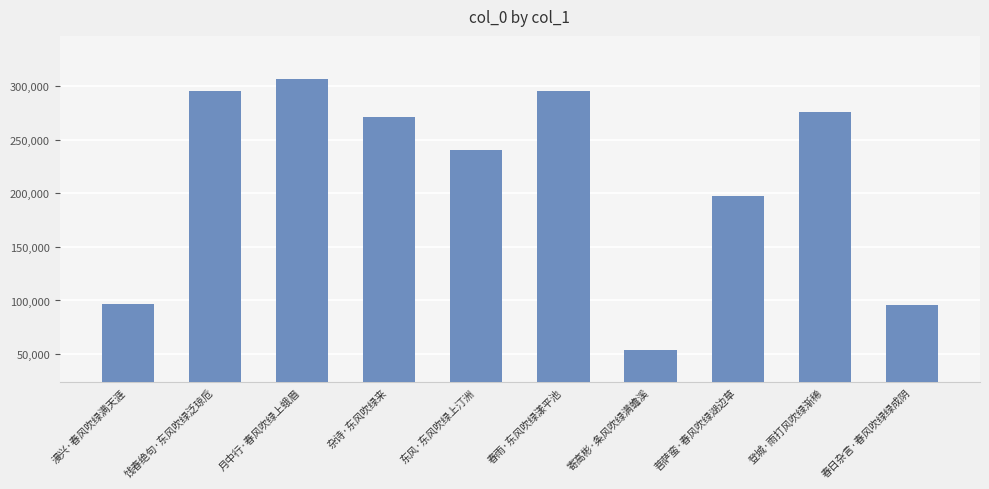

Which label corresponds to the smallest value in the chart?

寄高彬·条风吹绿满蟾溪